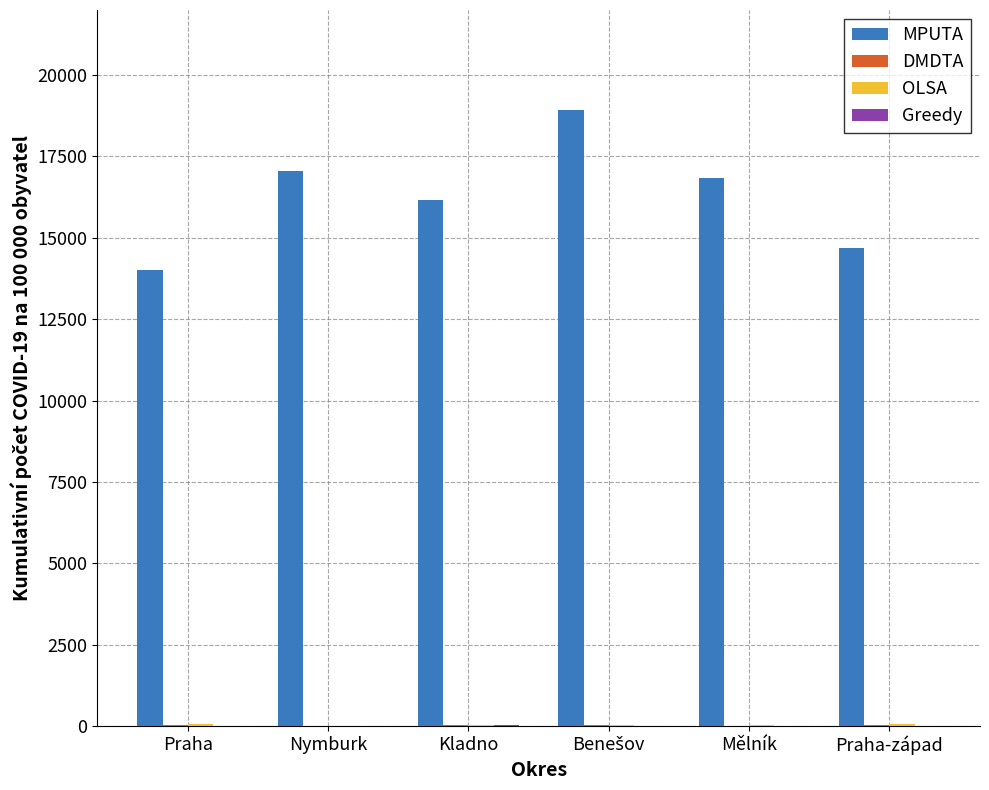

What is the greatest value displayed?

18923.8